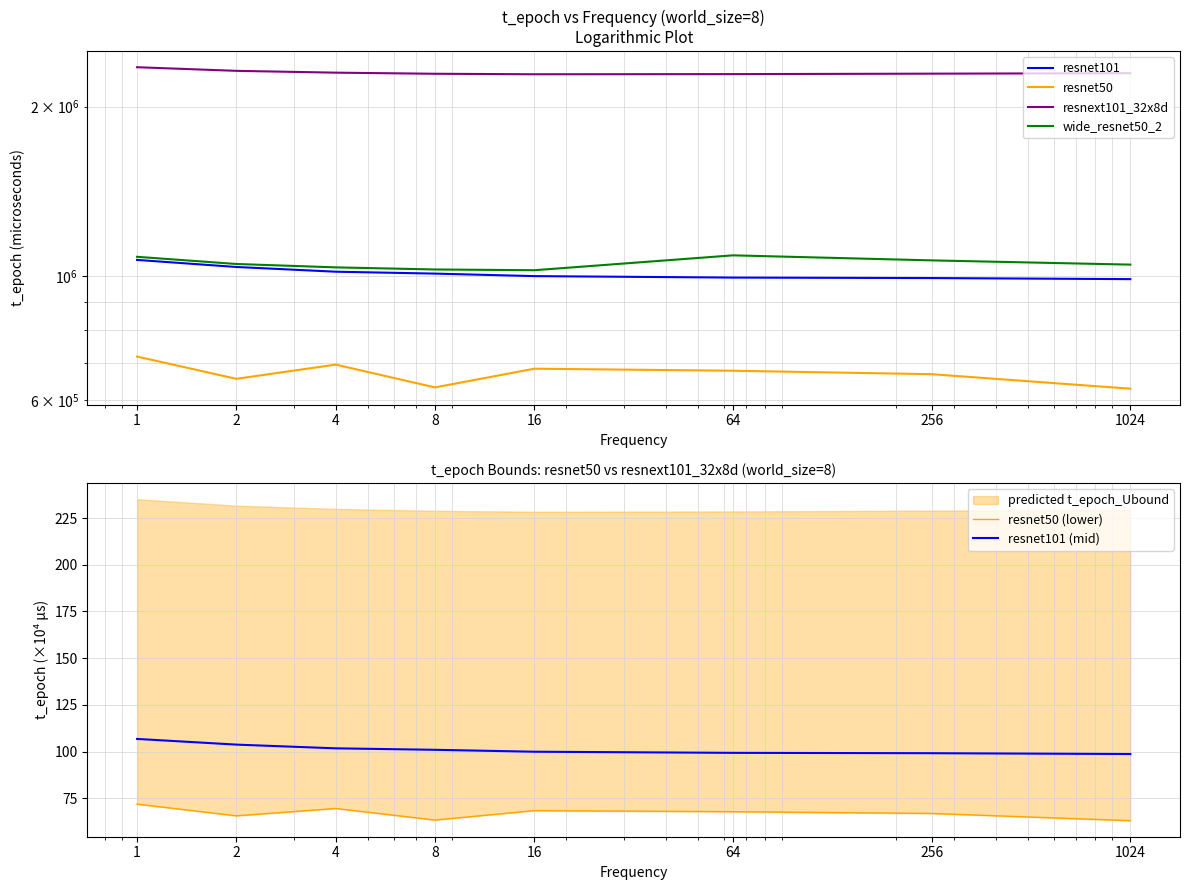

Reading right to left, extract all data points from this chart.

resnet101: 1024=986545.7	256=990900.4	64=992803.9	16=998828.6	8=1009120.8	4=1017021.0	2=1036911.4	1=1067385.6
resnet50: 1024=629630.0	256=668180.5	64=677692.2	16=683379.3	8=632950.1	4=694924.7	2=655587.3	1=718253.0
resnext101_32x8d: 1024=2294502.0	256=2290306.5	64=2286032.5	16=2284602.5	8=2289280.2	4=2299734.8	2=2316949.0	1=2351549.8
wide_resnet50_2: 1024=1046985.1	256=1065348.6	64=1087589.5	16=1023223.2	8=1026346.2	4=1035272.8	2=1049730.1	1=1081082.6
resnet50 (lower): 1024=63.0	256=66.8	64=67.8	16=68.3	8=63.3	4=69.5	2=65.6	1=71.8
resnet101 (mid): 1024=98.7	256=99.1	64=99.3	16=99.9	8=100.9	4=101.7	2=103.7	1=106.7